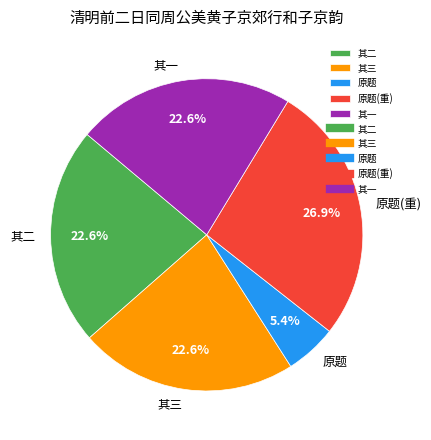

Combined, do 其一 and 其三 account for over 50%?

No